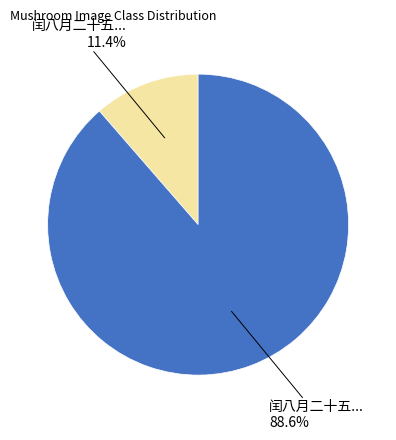

Count the number of slices in the pie.

2